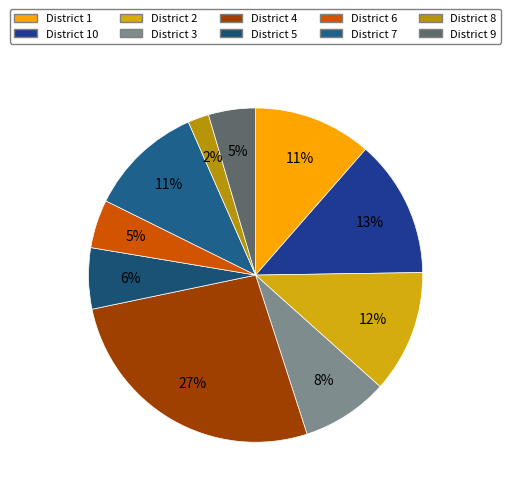

How many segments does this pie chart have?

10